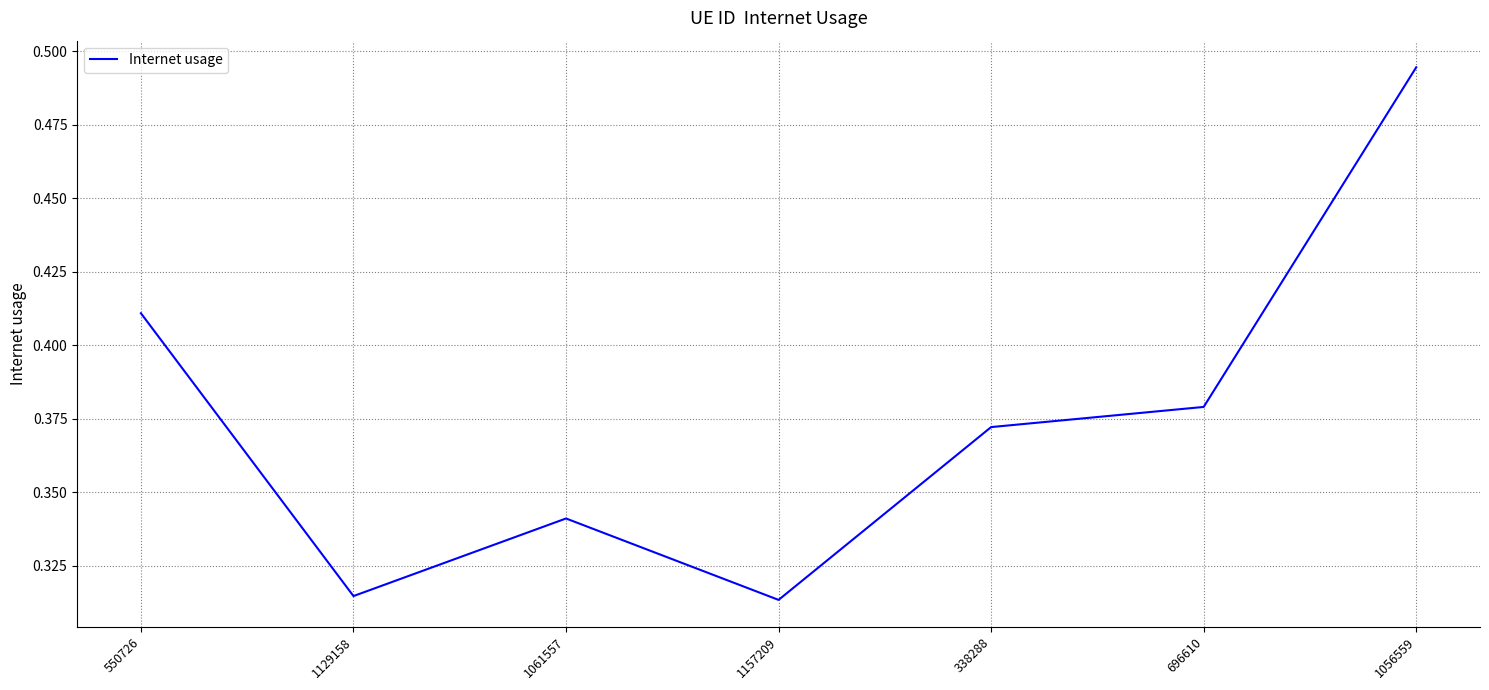

The value at 696610 is 0.6. True or false?

False